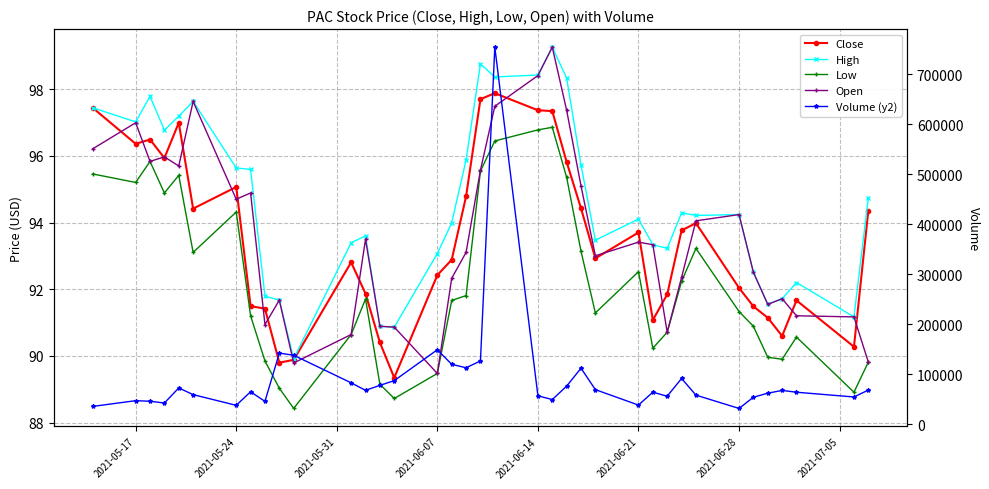

What is the greatest value displayed?

753800.0